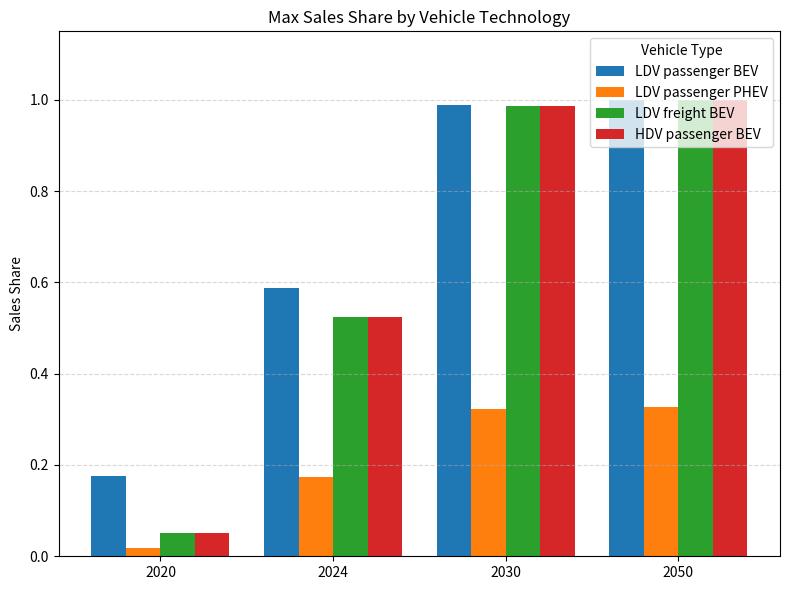

What is the spread (max minus min) of values at 2024?

0.4